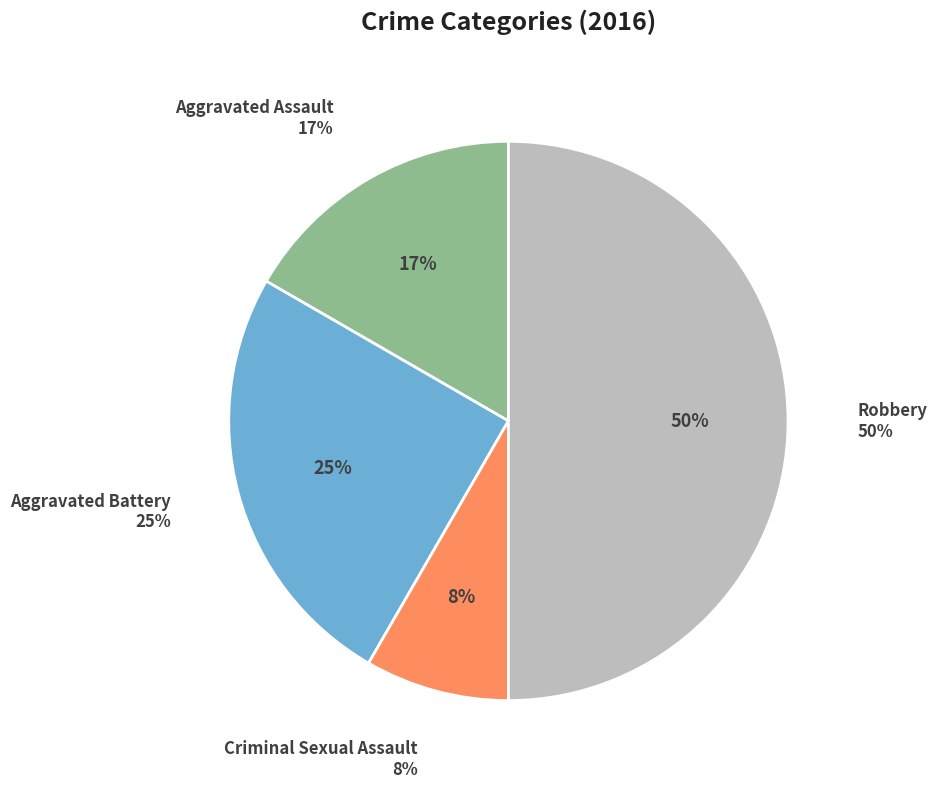

Which slice is the smallest?

Criminal Sexual Assault